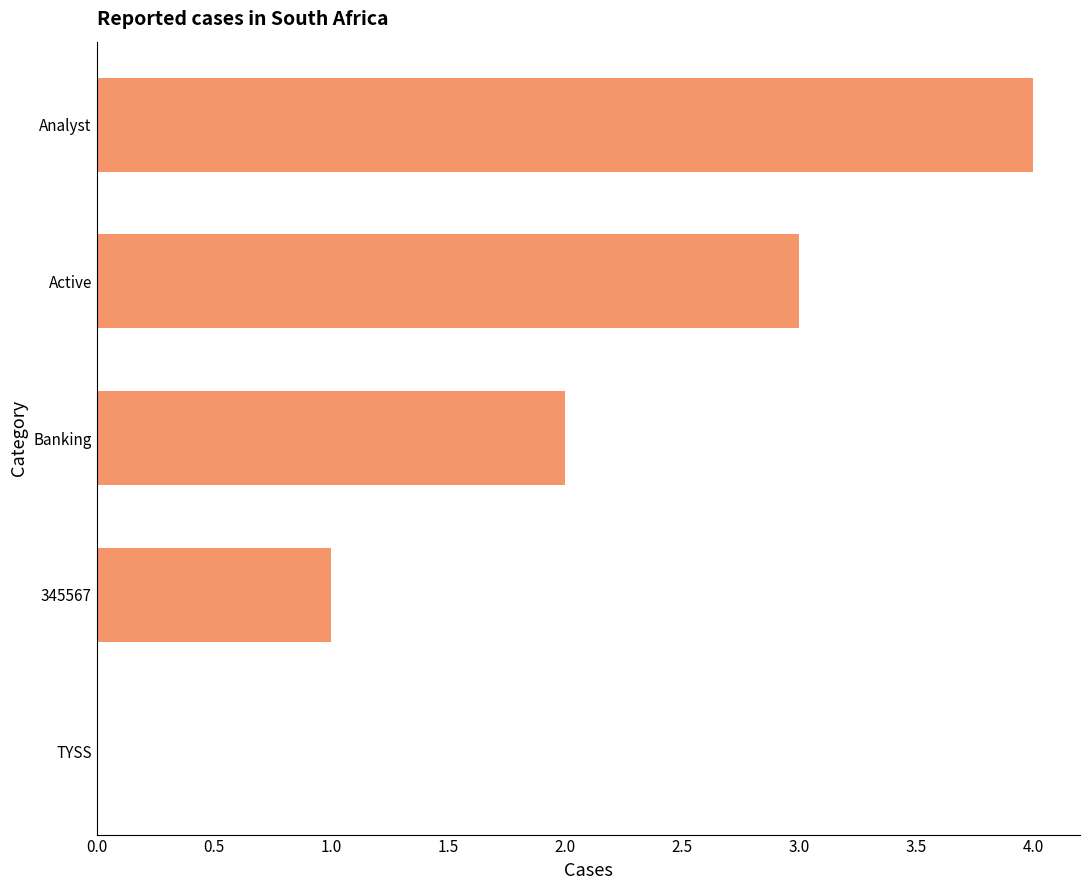

The value at Analyst is 6. True or false?

False